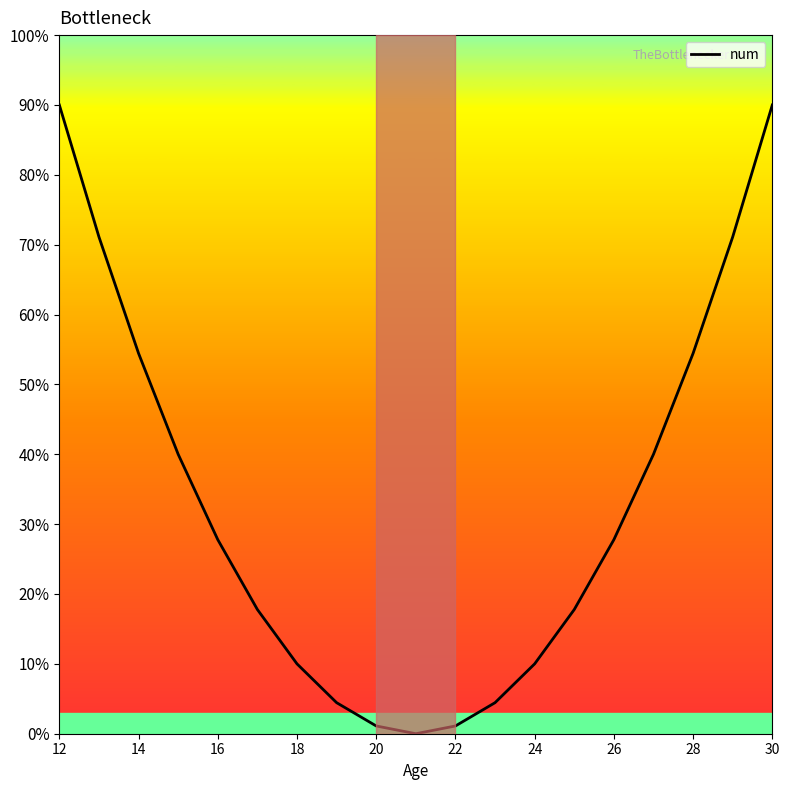

What is the maximum value shown in the chart?

90.0